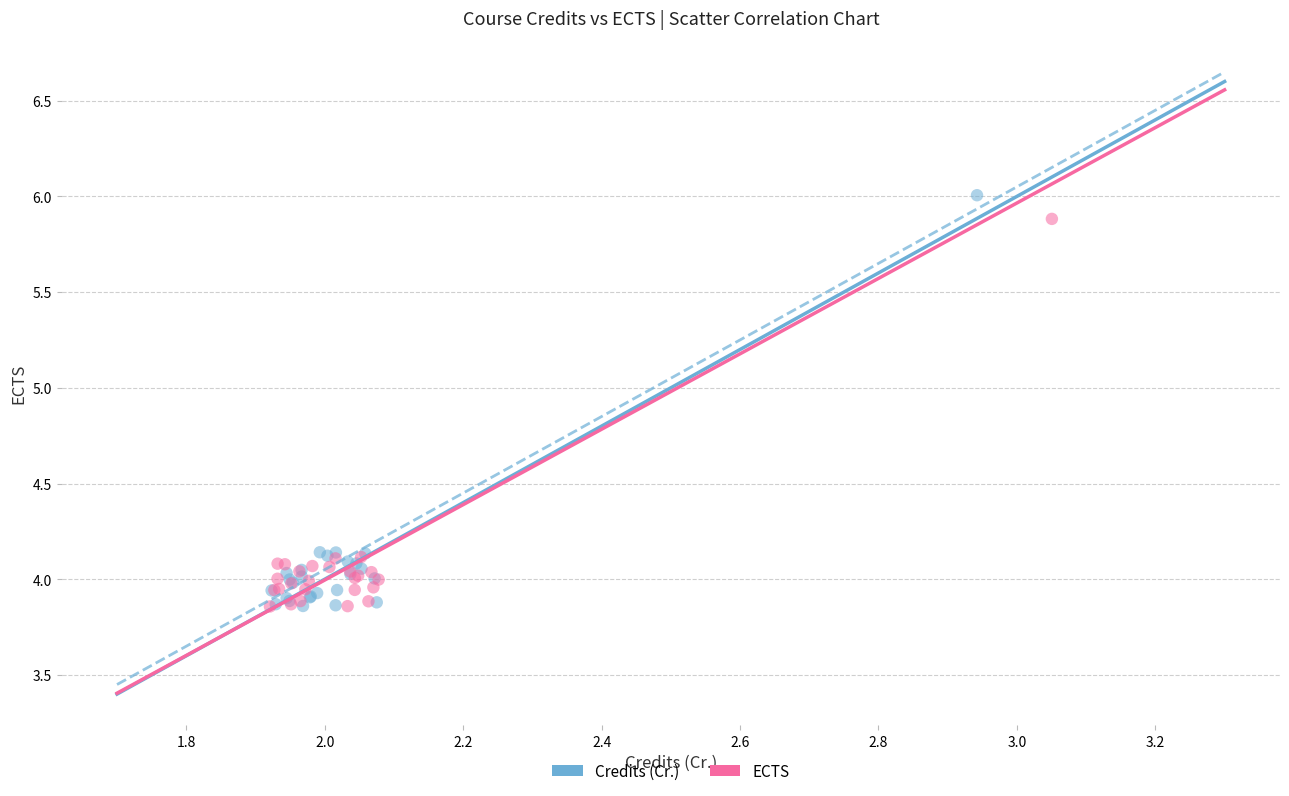

Which series has the widest spread of Y values?

Credits (Cr.)